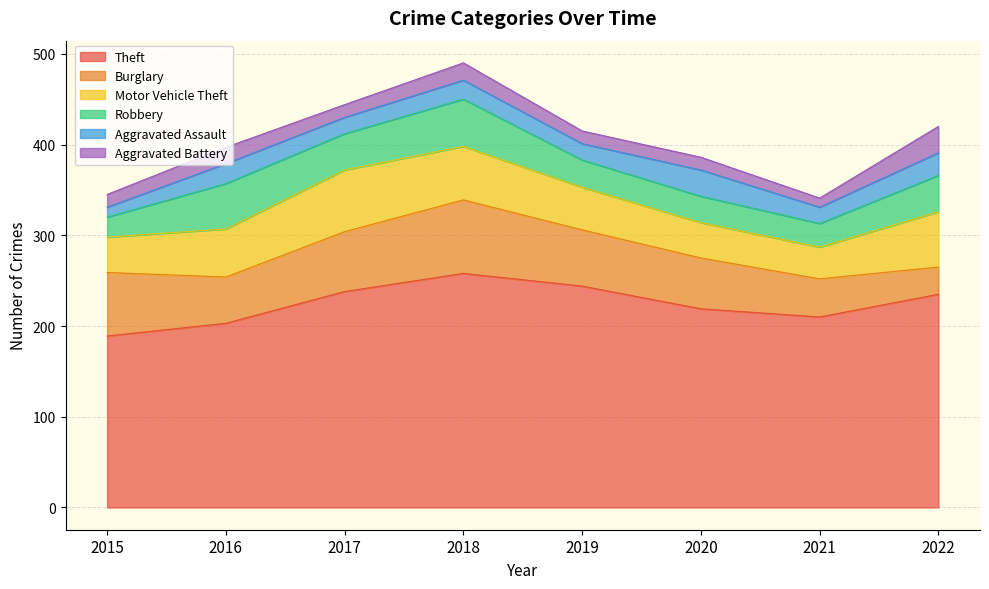

Between 2016 and 2020, which series saw the biggest shift?

Robbery